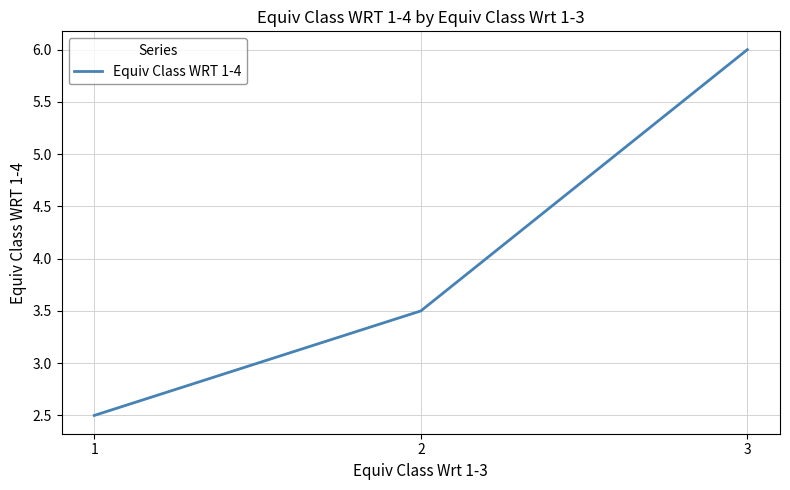

How many lines are shown in the chart?

1